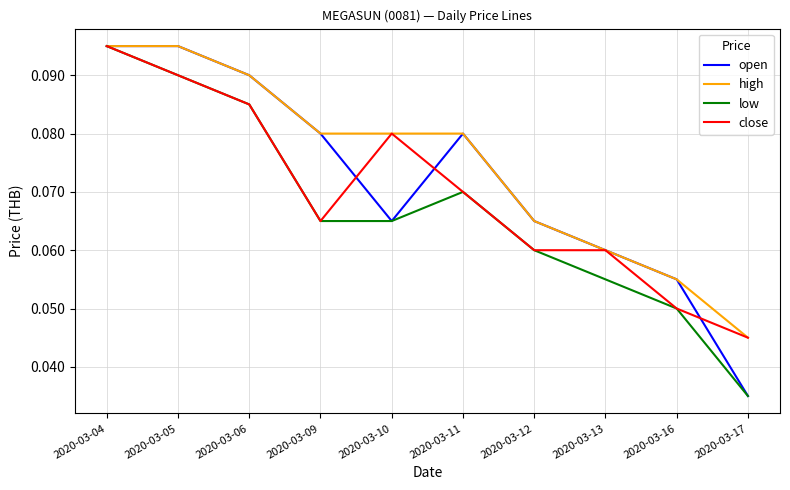

In open, how many points are lower than both neighbors (excluding endpoints)?

1